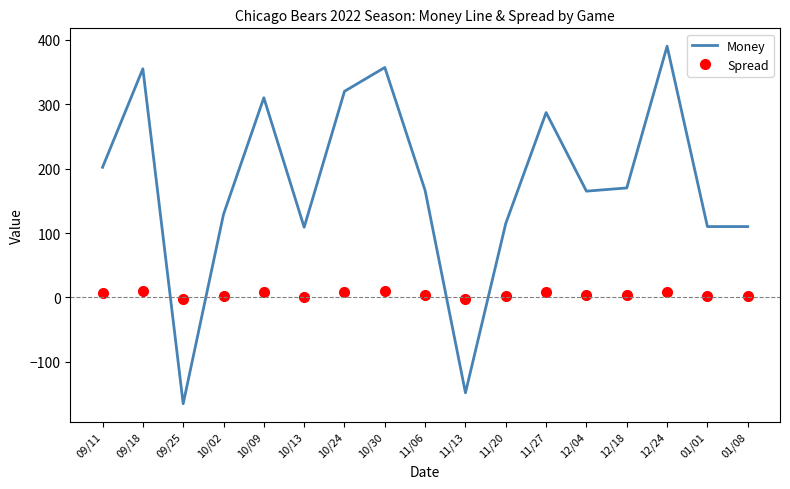

Where do Spread and Money first cross each other?

09/18 and 09/25